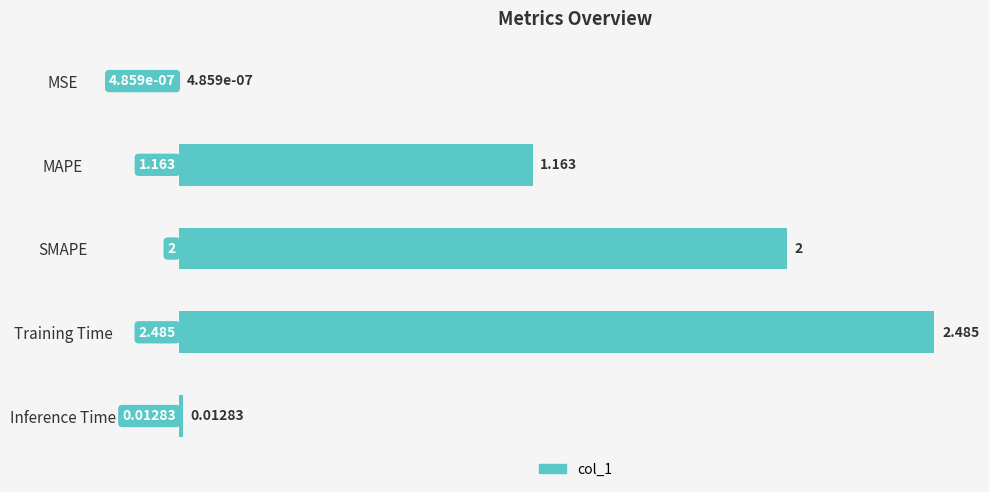

Between Training Time and MAPE, which is larger?

Training Time